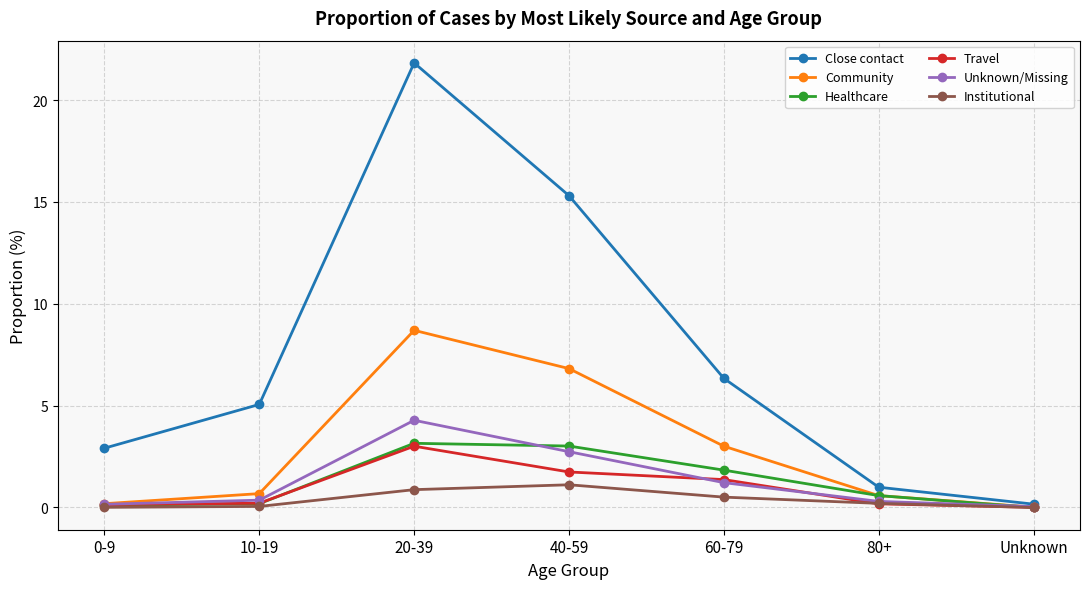

Which series has the widest spread of values?

Close contact